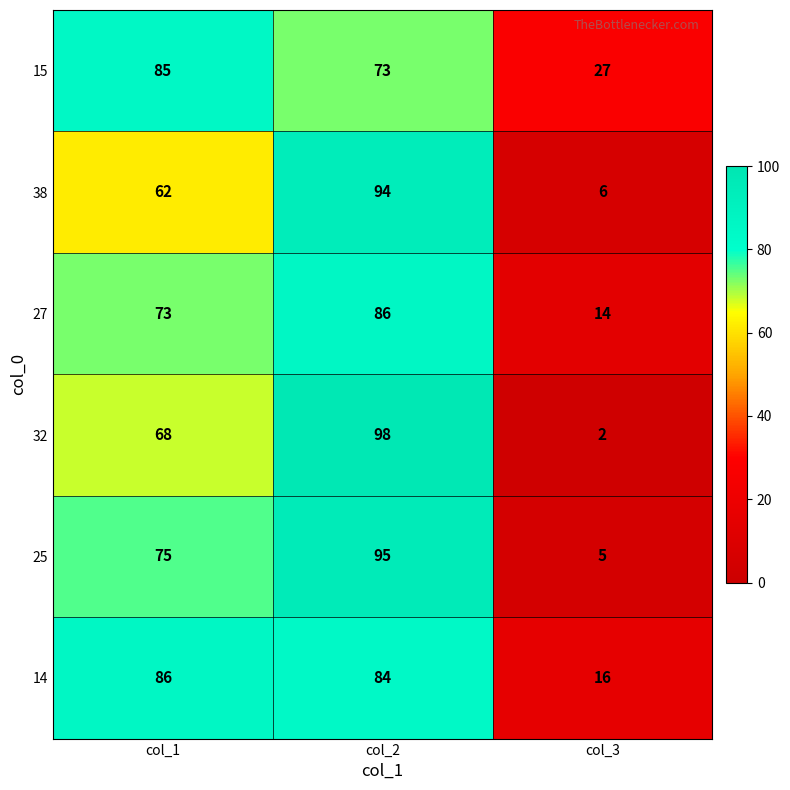

What is the lowest value of the 38 series?

6